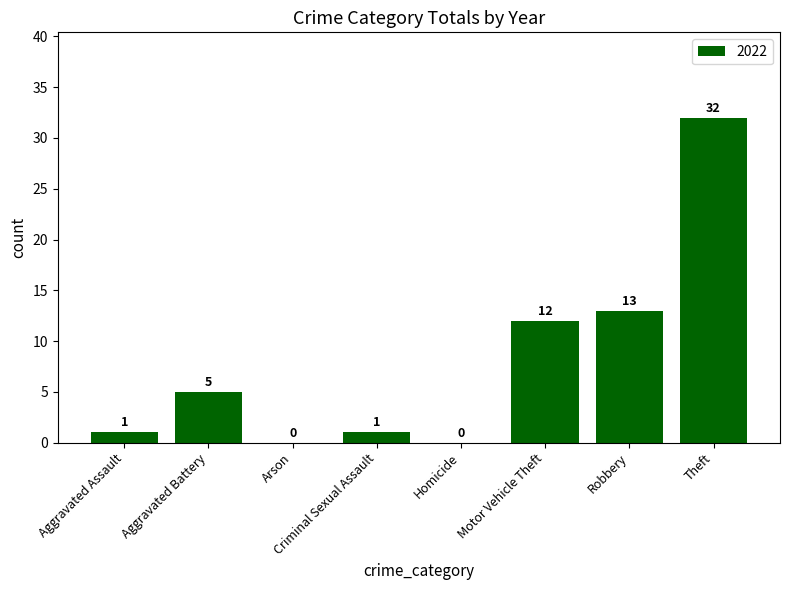

Between Criminal Sexual Assault and Robbery, which is larger?

Robbery